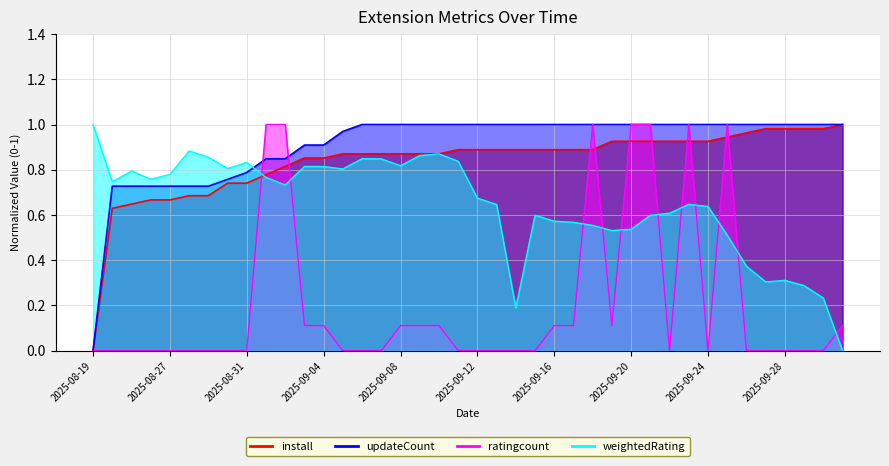

What is the difference between the ratingcount values at 2025-09-21 and 2025-09-16?

0.9